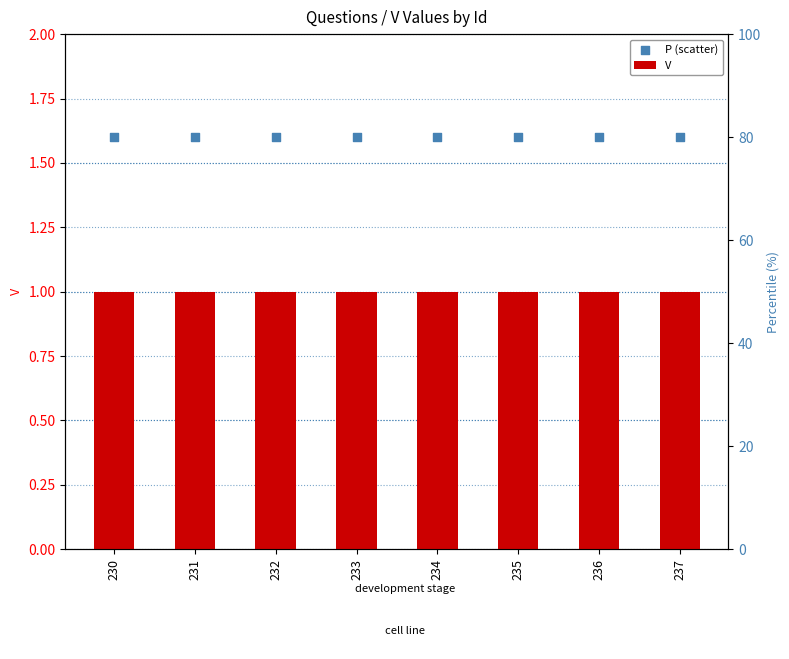

Is the value of V at 236 greater than the value of P (scatter) at 231?

No